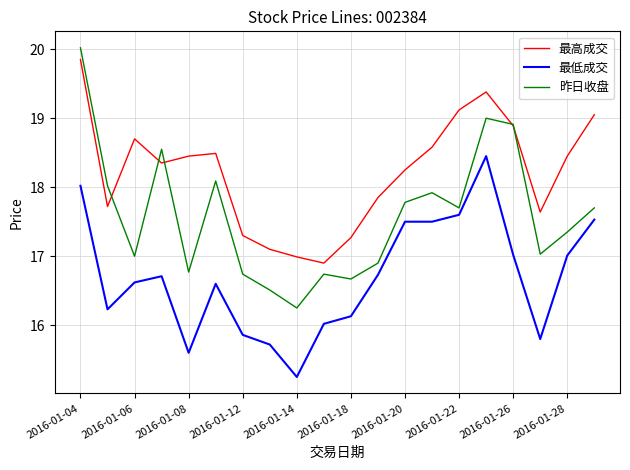

Which series has the largest range (max minus min)?

昨日收盘